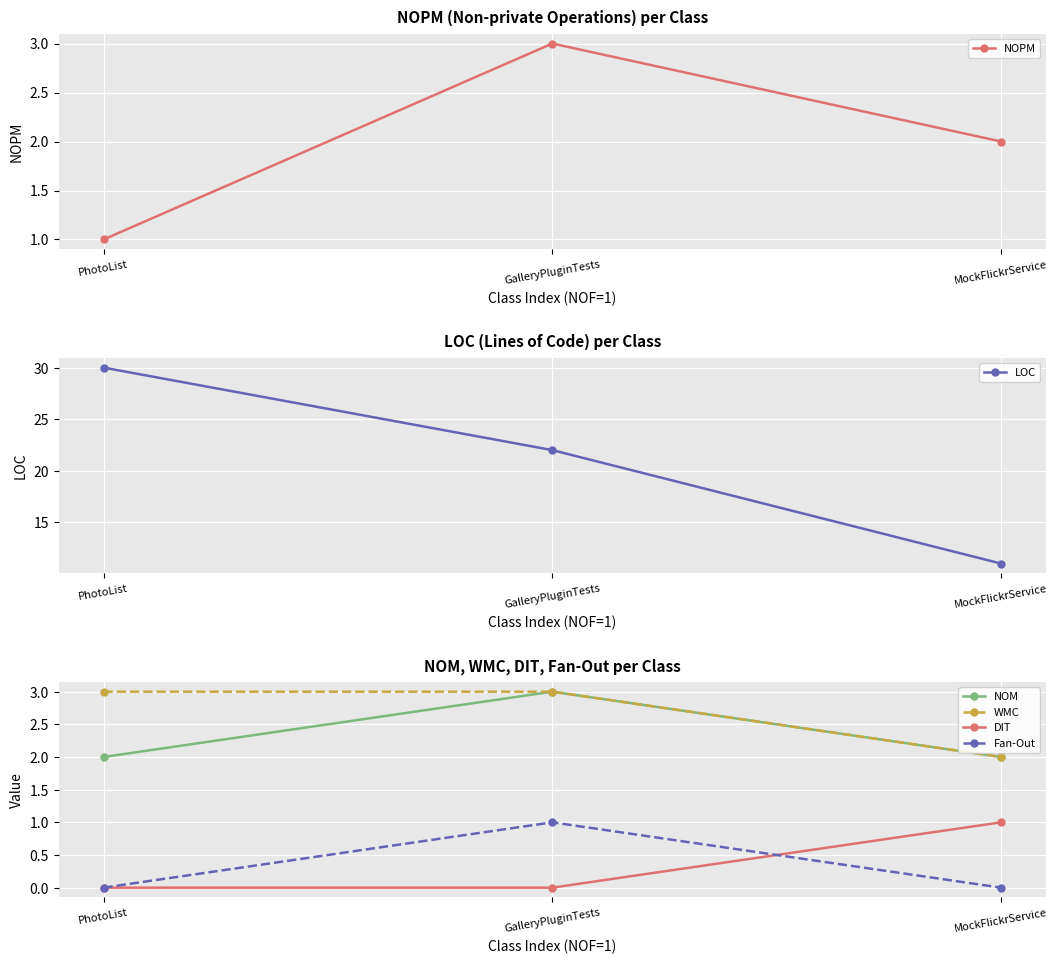

What is the value of the NOPM point at the 3rd from the left?

2